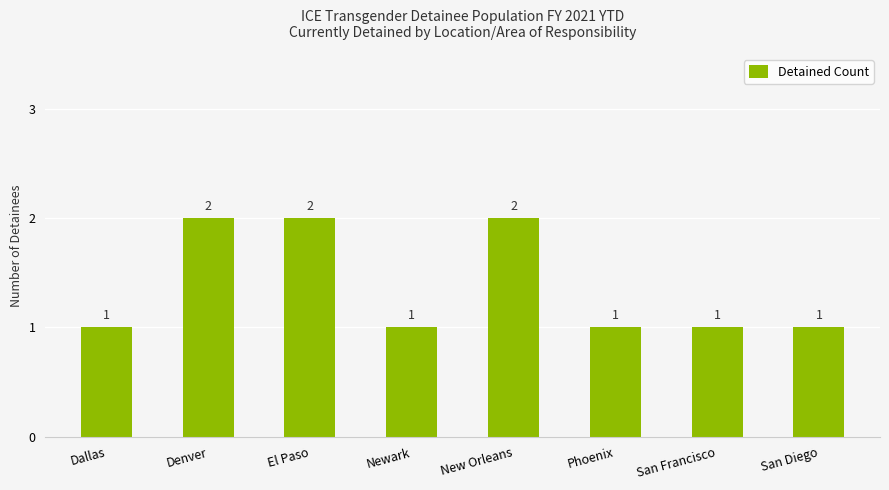

What is the change in value from Denver to Phoenix?

-1